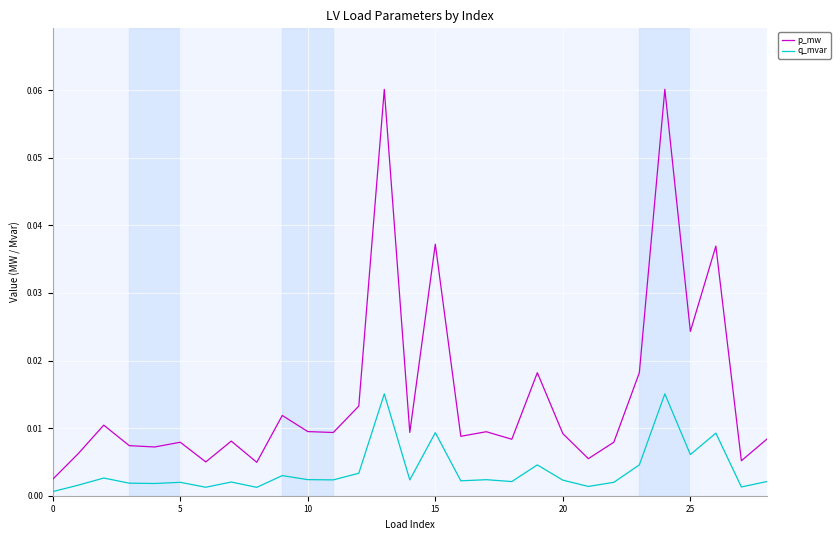

Which series has the largest range (max minus min)?

p_mw